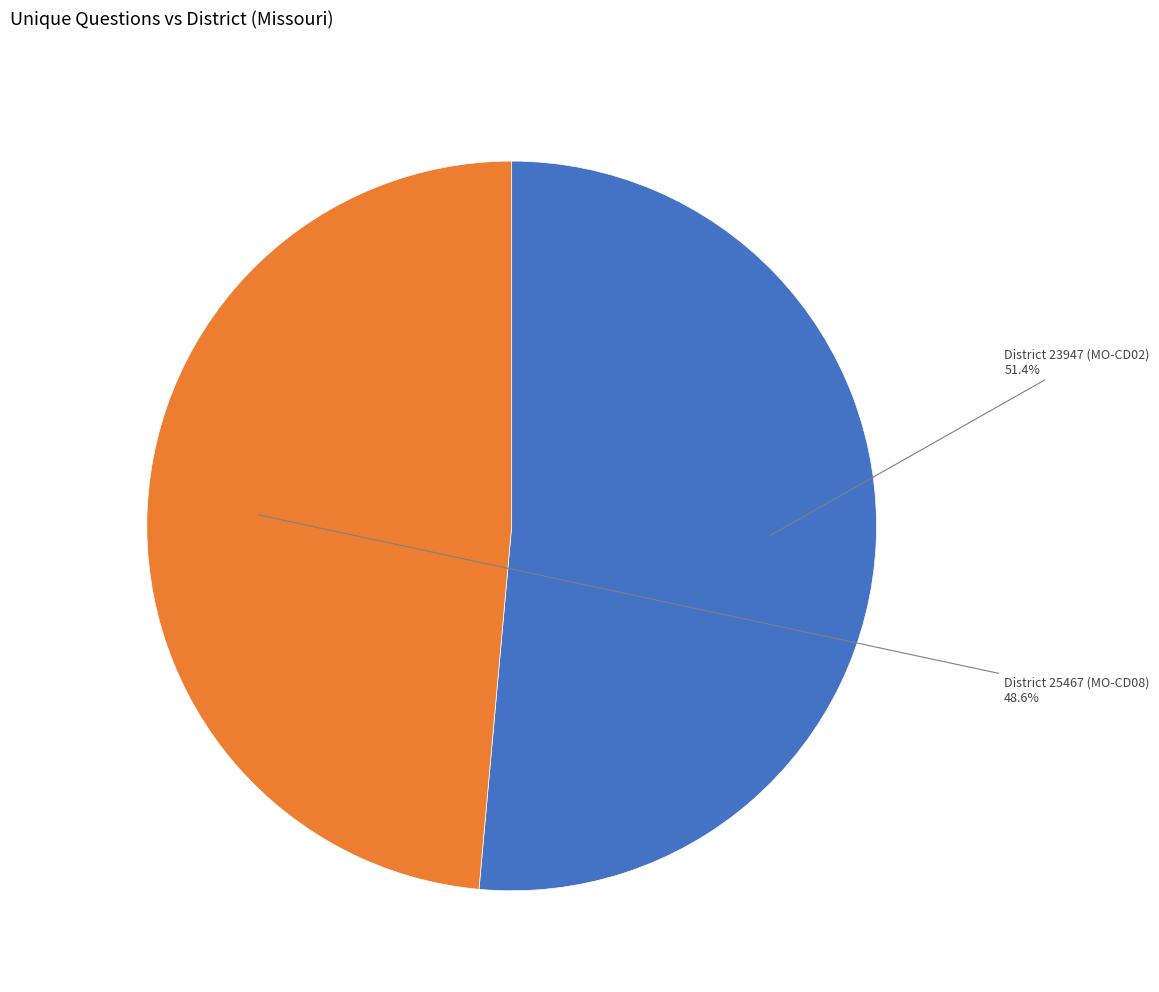

To the nearest percent, what is the average slice percentage?

50%